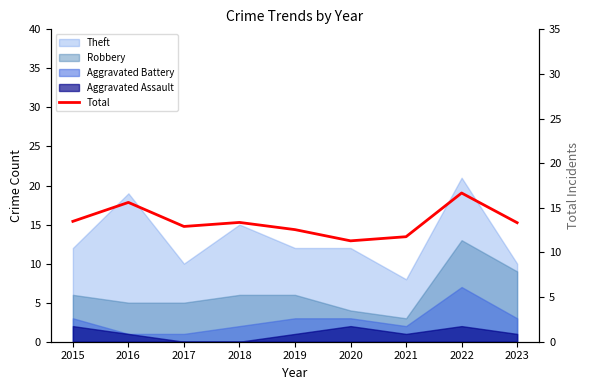

At which label does the data first exceed 13?

2015